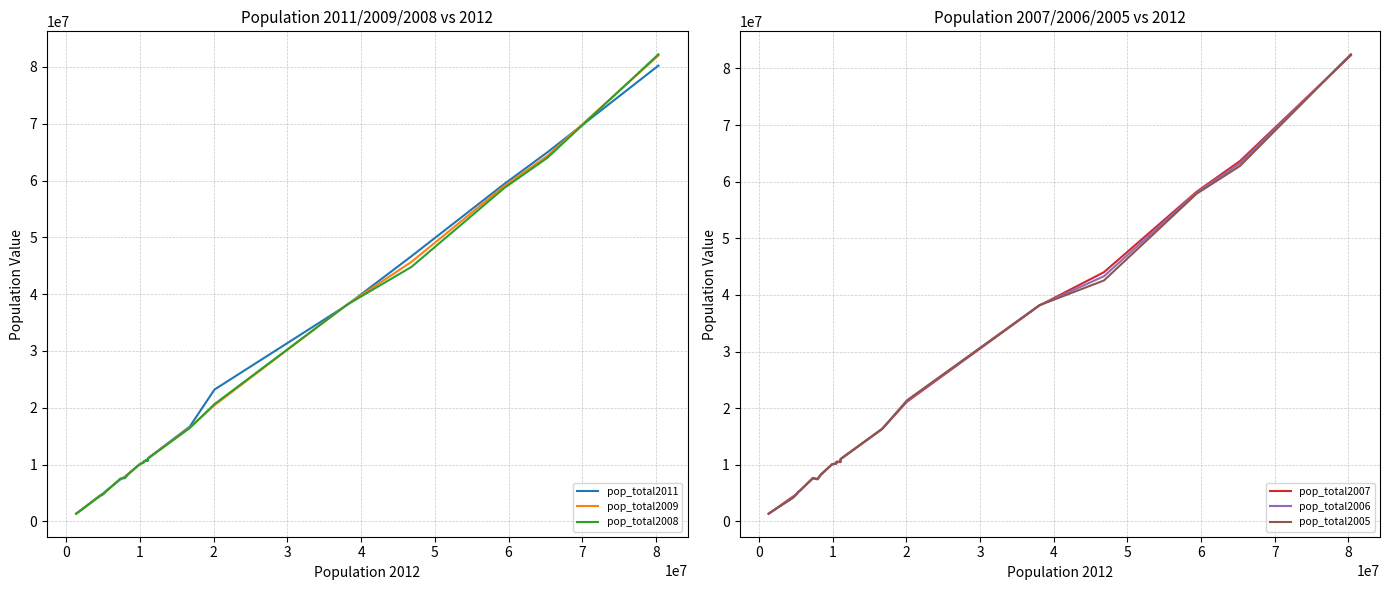

Reading left to right, what are all the values shown in this chart?

pop_total2011: 1329660	4570881	4920305	5375276	5560628	7369431	7870134	8375164	9985722	10486731	10572721	11000638	11123392	16655799	23192274	38062718	46667174	59364690	64978721	80222065
pop_total2009: 1335740	4521322	4799252	5326314	5511451	7467119	7701856	8335003	10030975	10425783	10563014	10753080	11094745	16485787	20440290	38135876	45668939	59000586	64350226	82002356
pop_total2008: 1338440	4457765	4737171	5300484	5475791	7518002	7593494	8307989	10045401	10343422	10553339	10666866	11060937	16405399	20635460	38115641	44784666	58652875	64007193	82217837
pop_total2007: 1342920	4340118	4681134	5276955	5447084	7572673	7508739	8282984	10066158	10254233	10532588	10584534	11036008	16357992	21130503	38125479	44009971	58223744	63645065	82314906
pop_total2006: 1350700	4208156	4640219	5255580	5427459	7629371	7459128	8254298	10076581	10223577	10511988	10511382	11004716	16334210	21257016	38157055	43296338	58064214	63229635	82437995
pop_total2005: 1358850	4111672	4606363	5236611	5411405	7688573	7415102	8201359	10097549	10198855	10494672	10445852	10969912	16305526	21382354	38173835	42547451	57874753	62772870	82500849